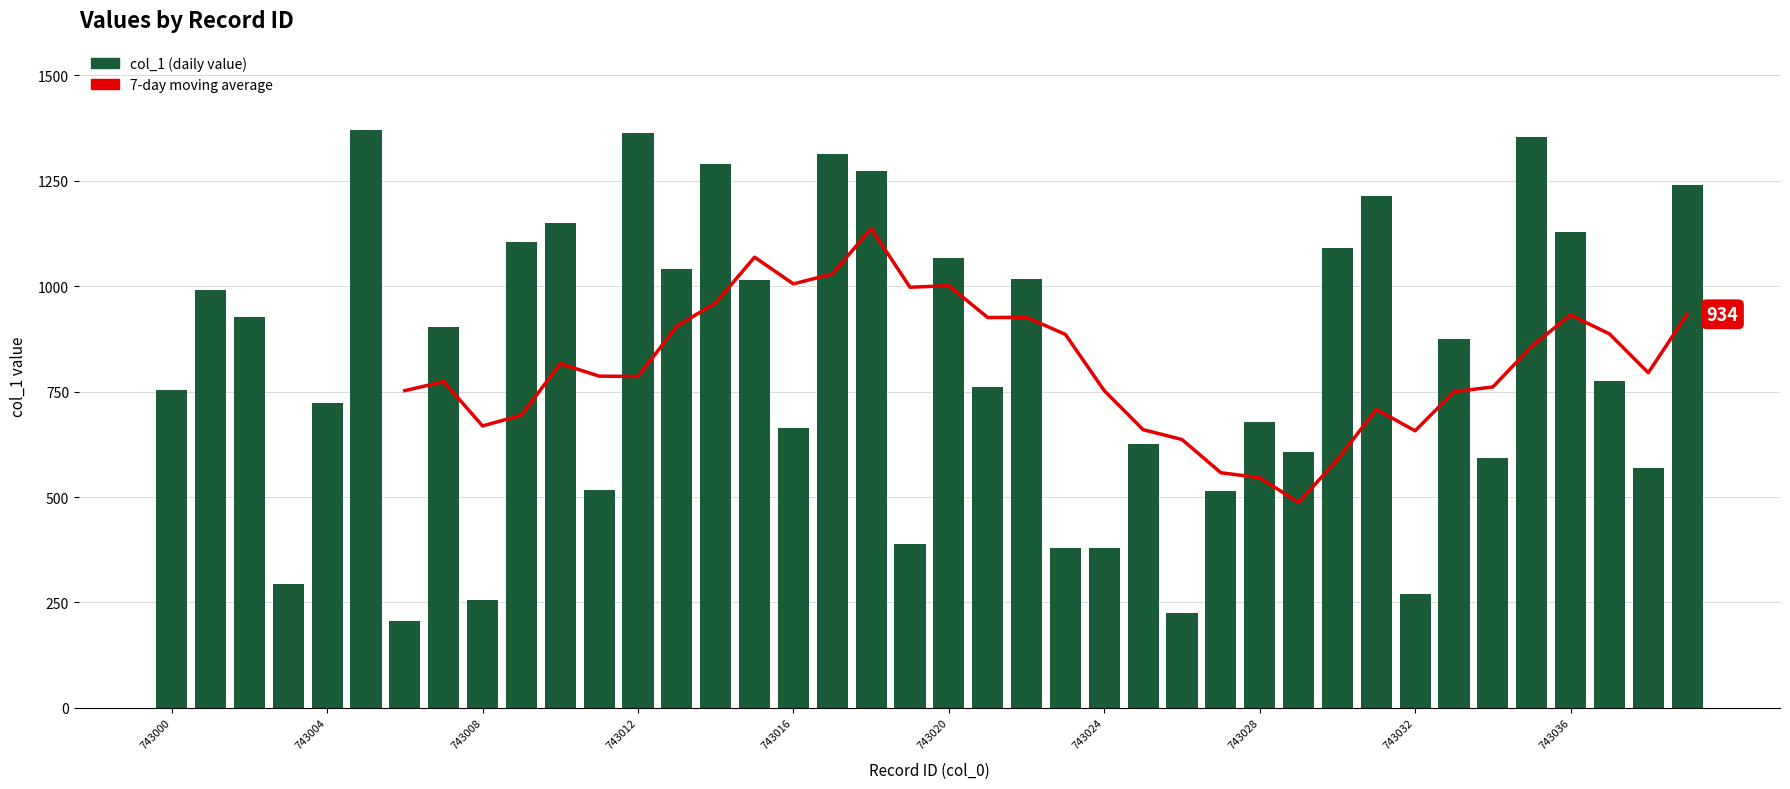

Where does the data first go above 875?

743001